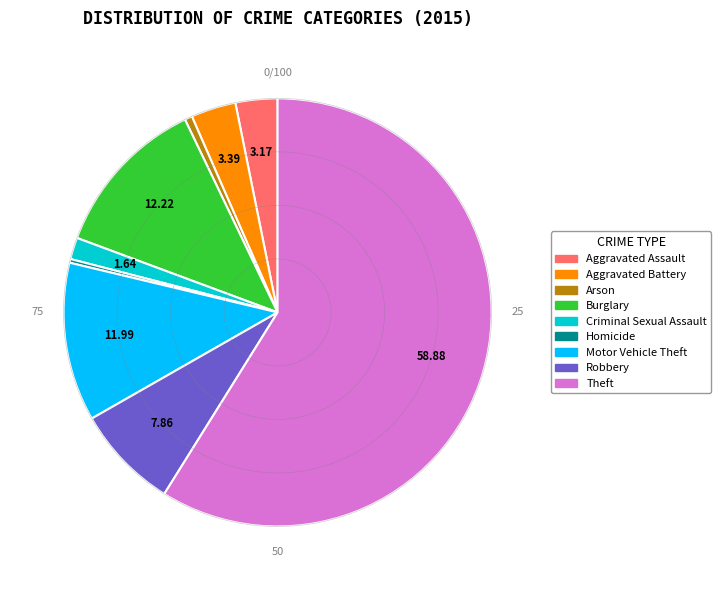

Approximately how many times larger is the value at Arson compared to Homicide?

2.0